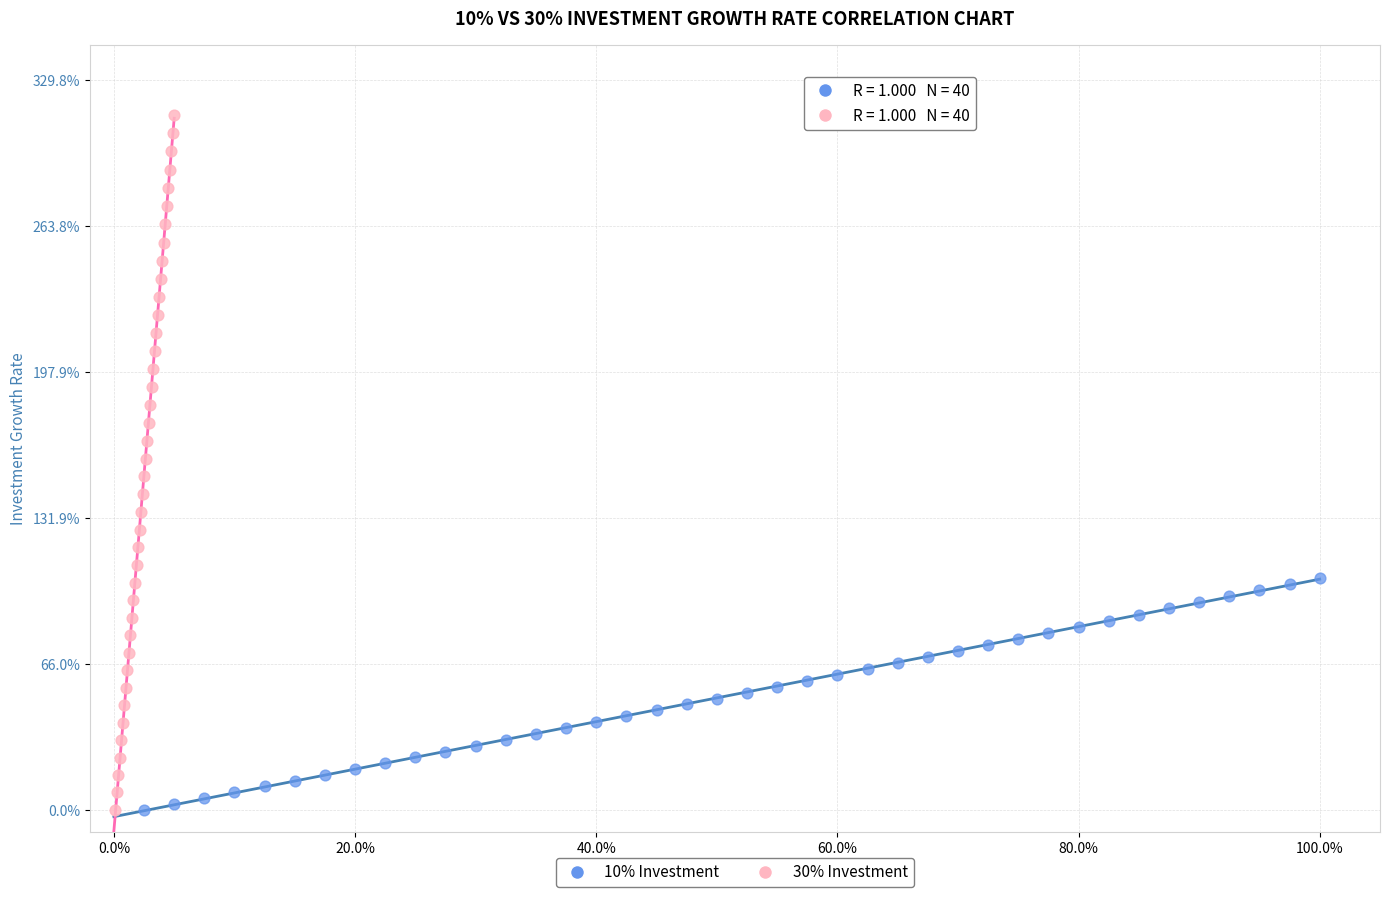

Which series contains the highest Y value?

30% Investment